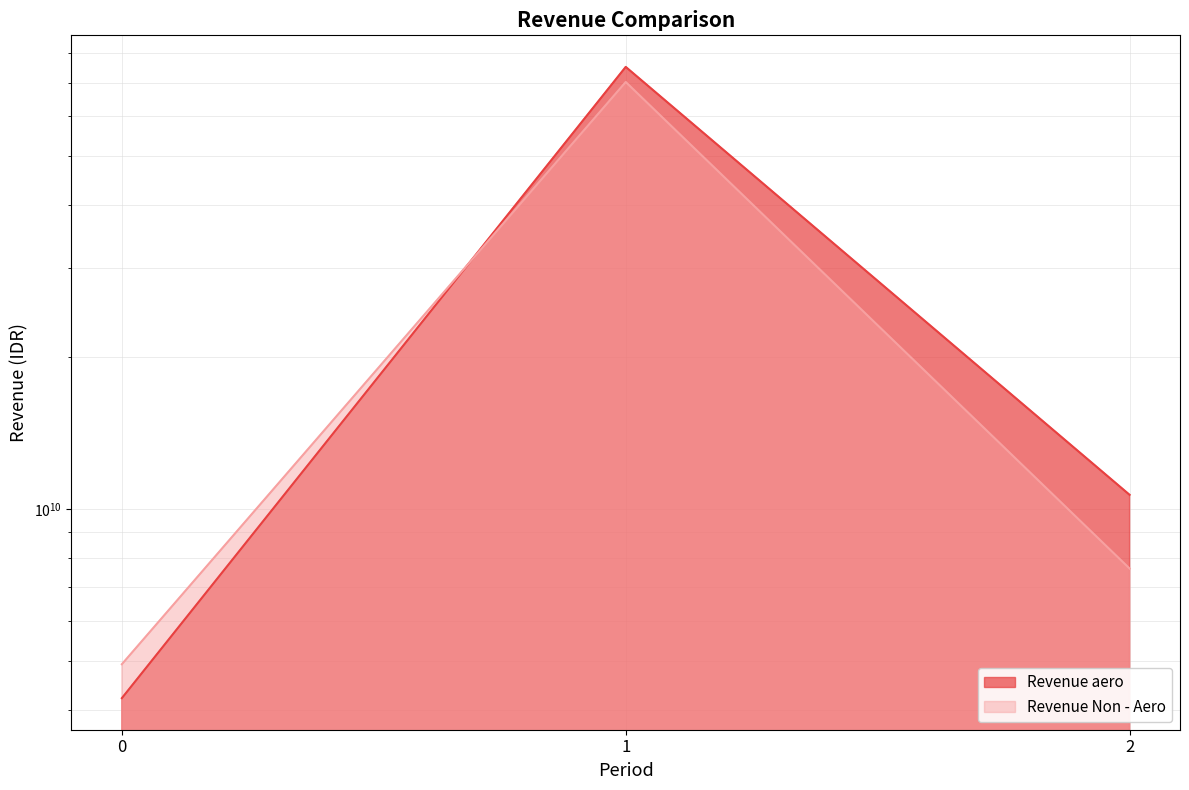

What is the difference between the Revenue Non - Aero values at 1 and 2?

62580014000